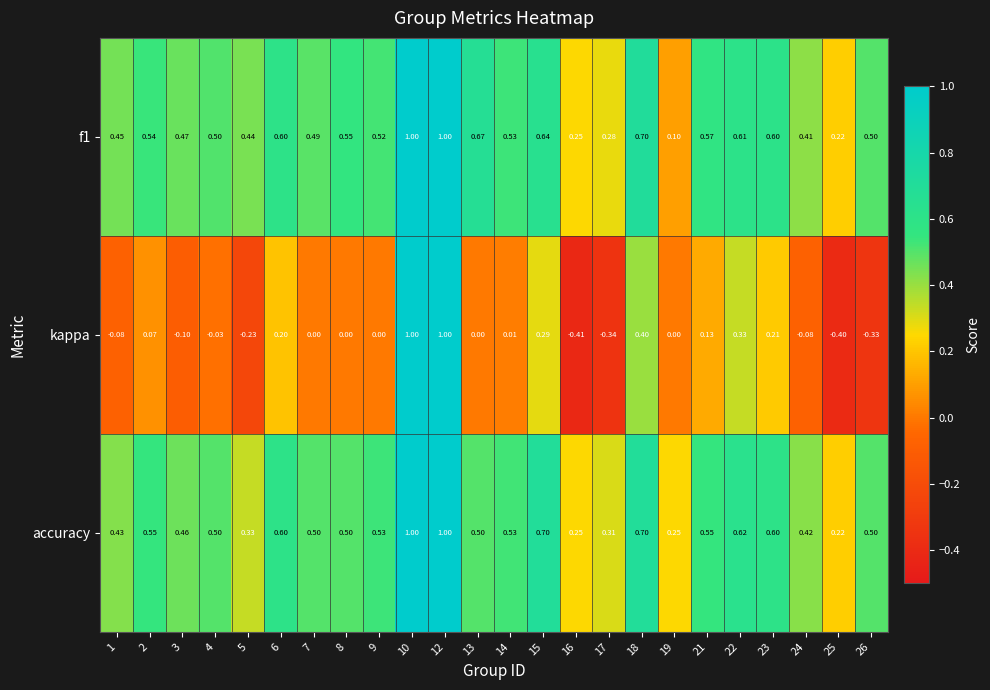

Which series has the widest spread of values?

kappa